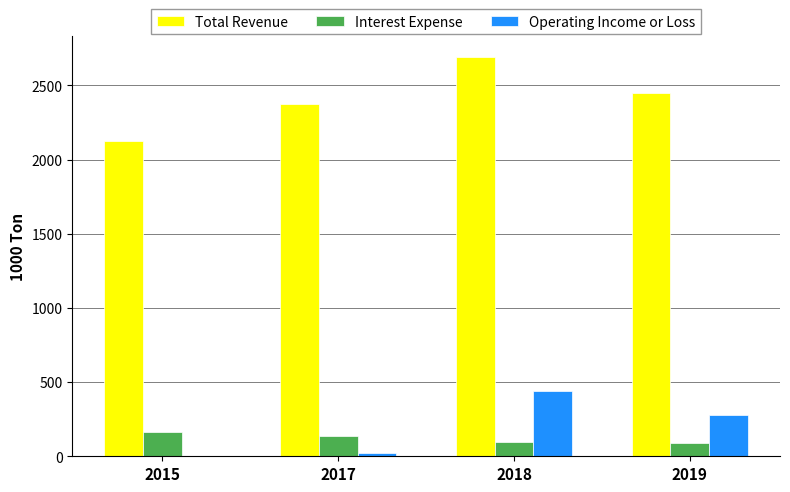

What is the difference between the Total Revenue values at 2015 and 2018?

562.9